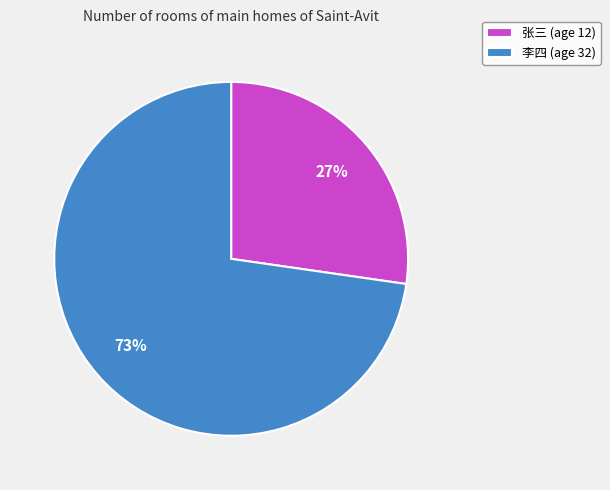

What is the largest slice in the pie chart?

李四